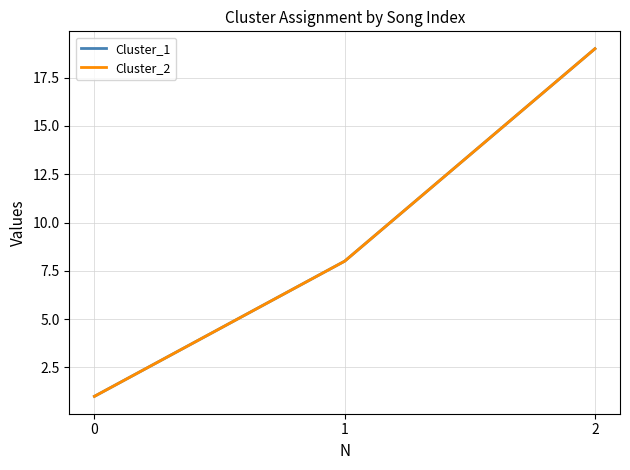

The value of Cluster_1 at 0 is 1. True or false?

False